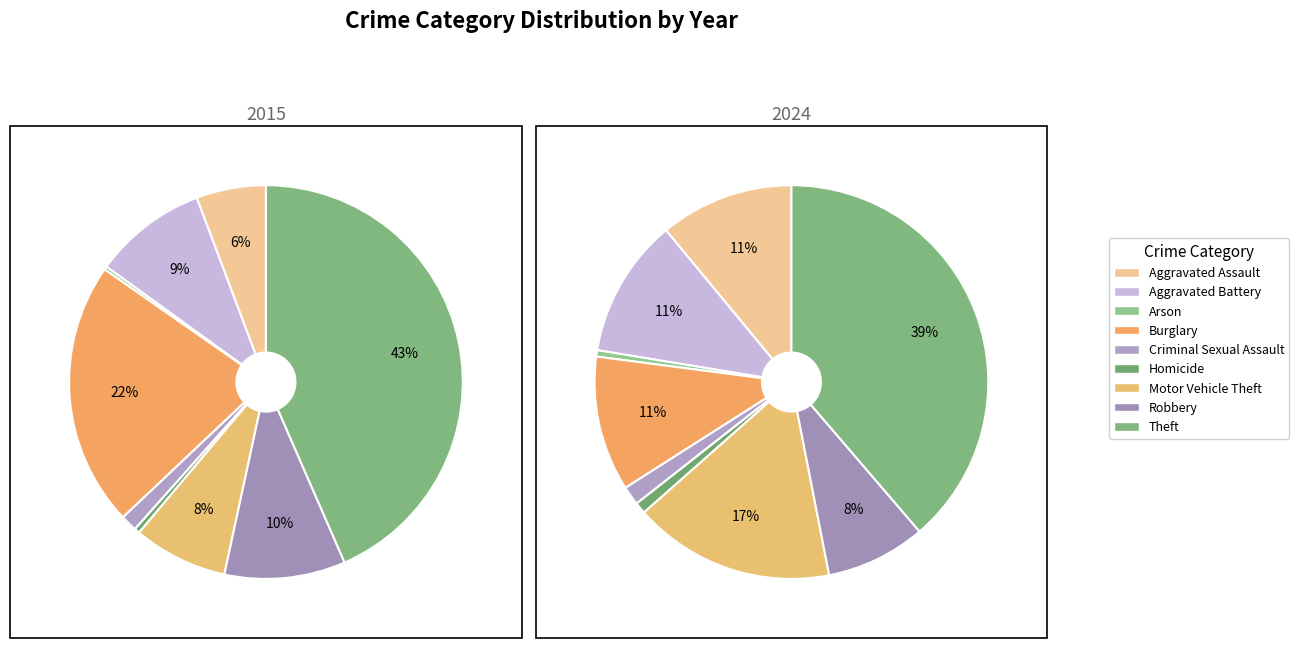

Which slice is the smallest?

Arson